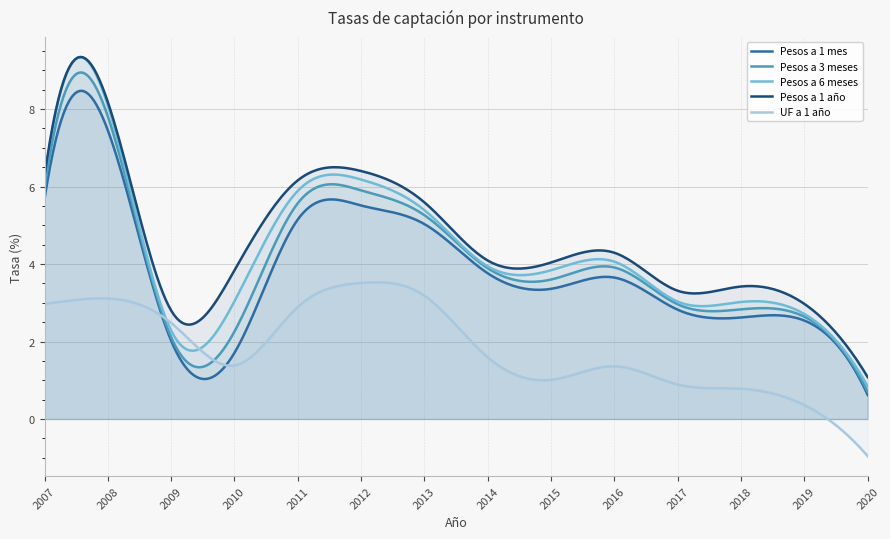

What is the difference between the maximum and second lowest values in the Pesos a 3 meses series?

8.1